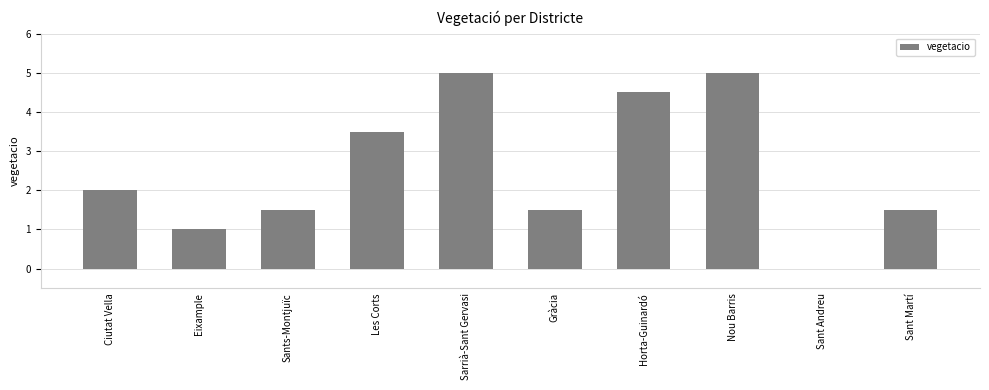

What is the sum of the values at Sants-Montjuïc and Horta-Guinardó?

6.0